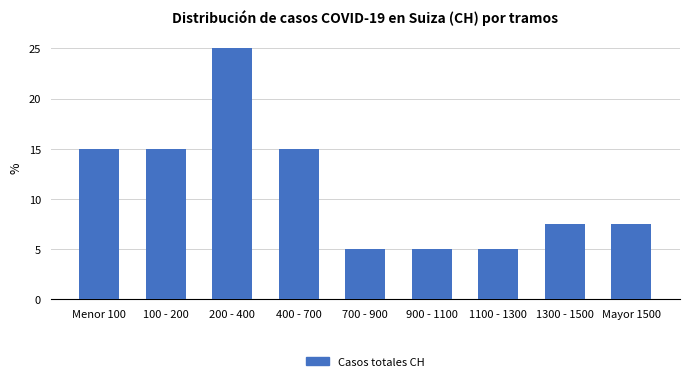

Reading right to left, extract all data points from this chart.

Mayor 1500=7.5	1300 - 1500=7.5	1100 - 1300=5.0	900 - 1100=5.0	700 - 900=5.0	400 - 700=15.0	200 - 400=25.0	100 - 200=15.0	Menor 100=15.0